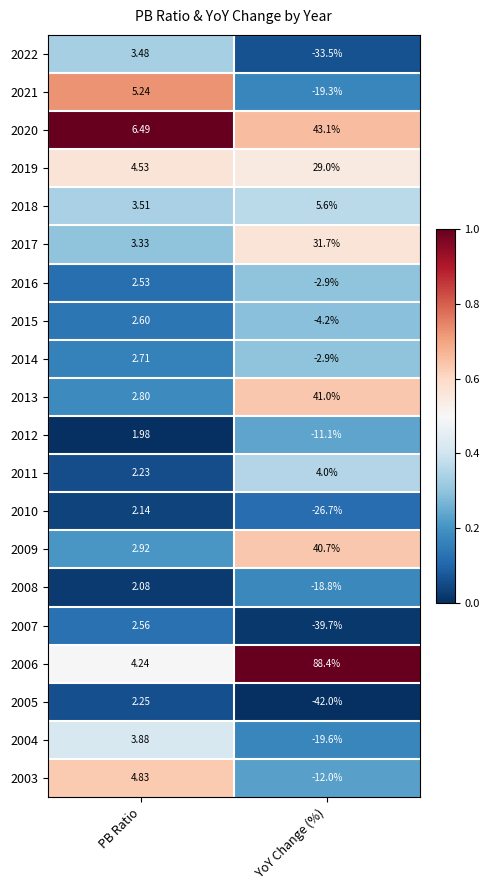

Is the value of 2007 at YoY Change (%) greater than the value of 2021 at YoY Change (%)?

No